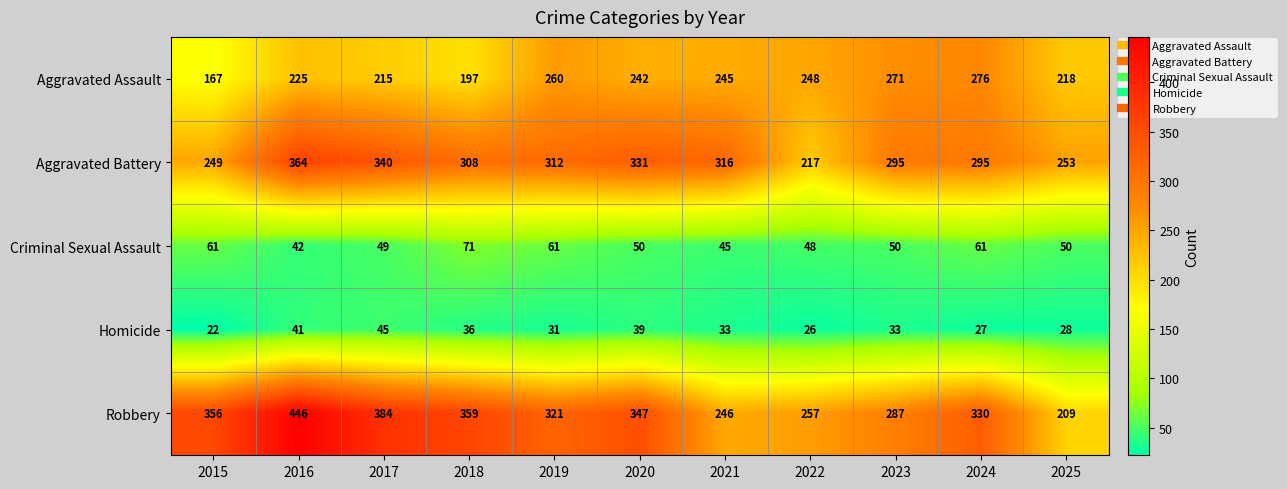

What is the difference between the highest and lowest values at 2021?

283